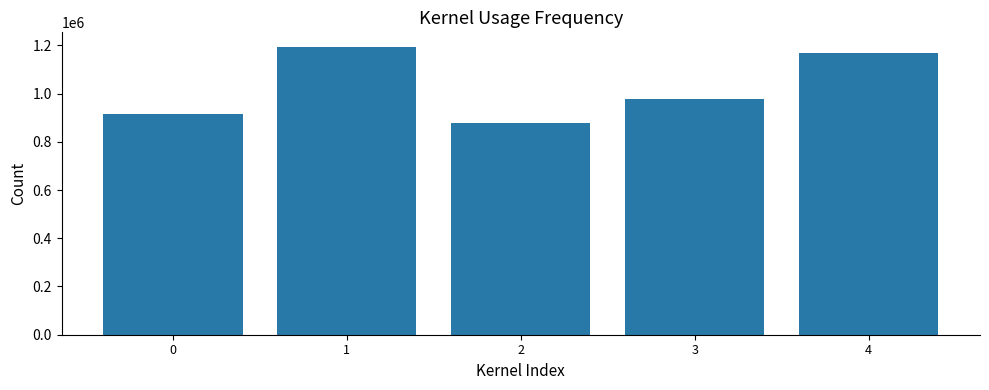

Is it true that the value at 1 is 776932?

False